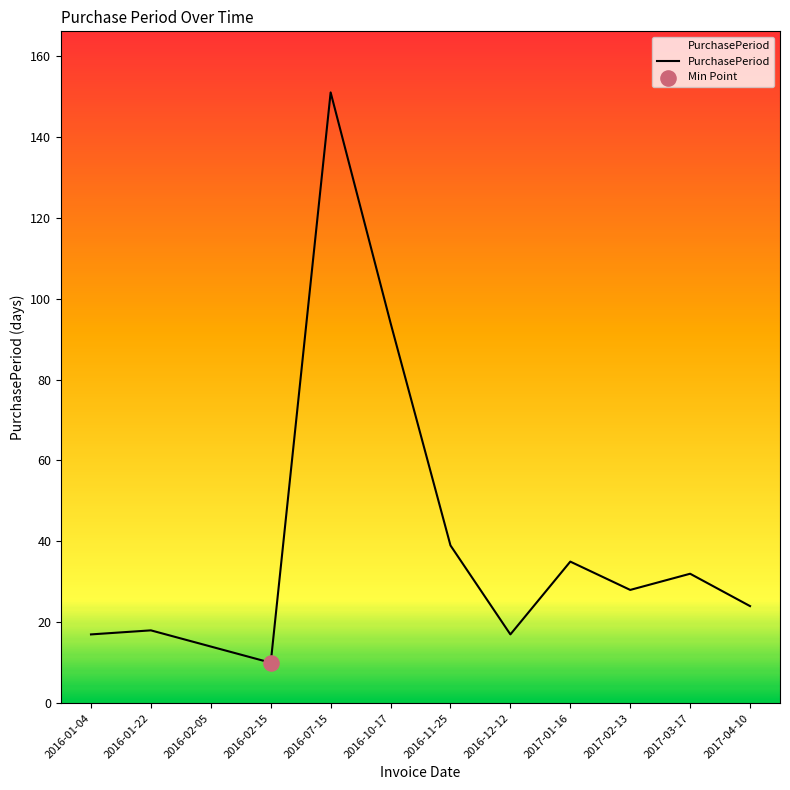

Which has a higher value, 2017-02-13 or 2017-01-16?

2017-01-16